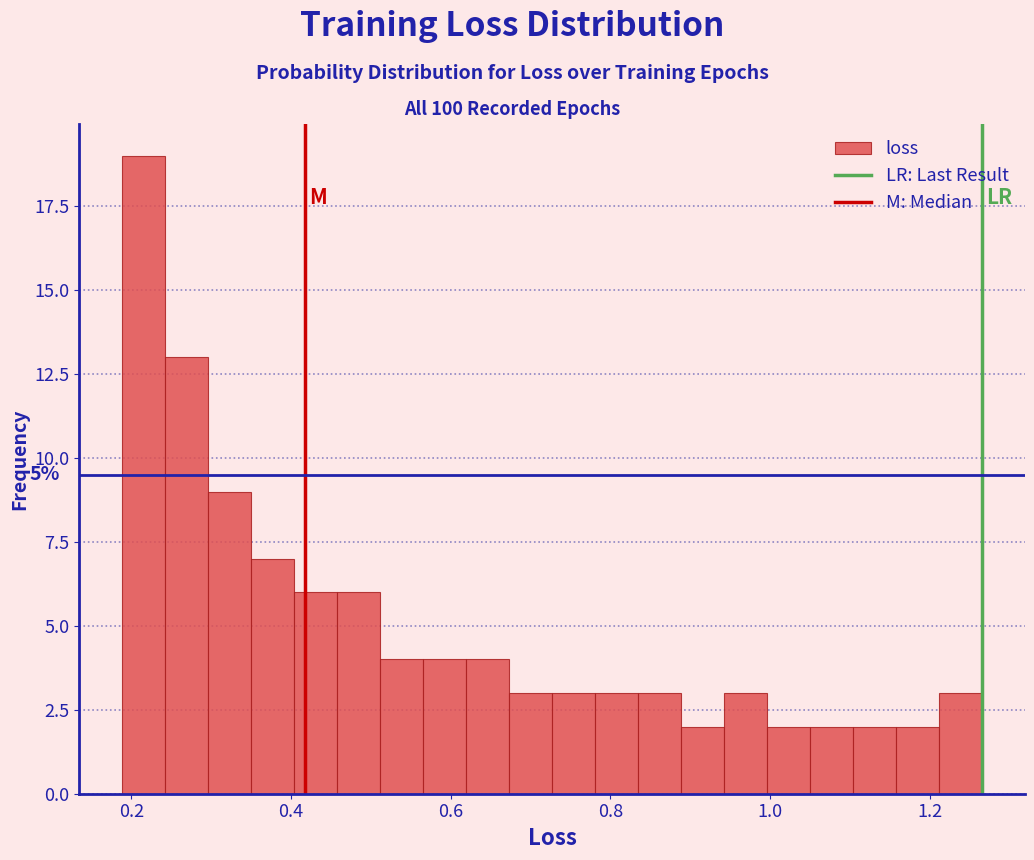

Around what value on the x-axis is the tallest bar? Give the approximate position of its centre, as read against the axis.

0.22